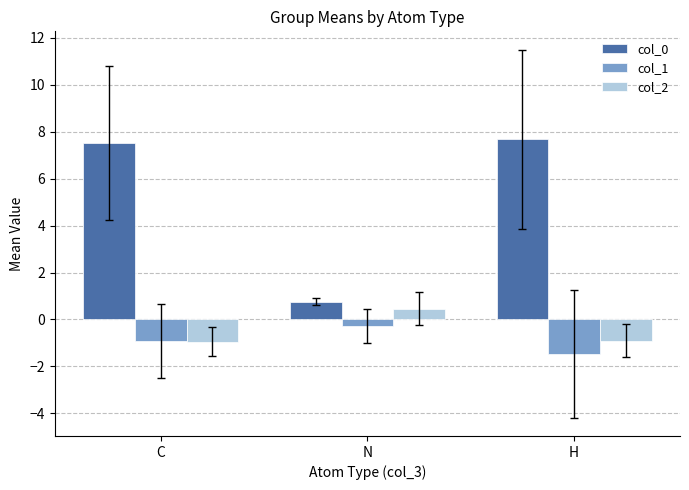

What is the smallest value displayed?

-1.5